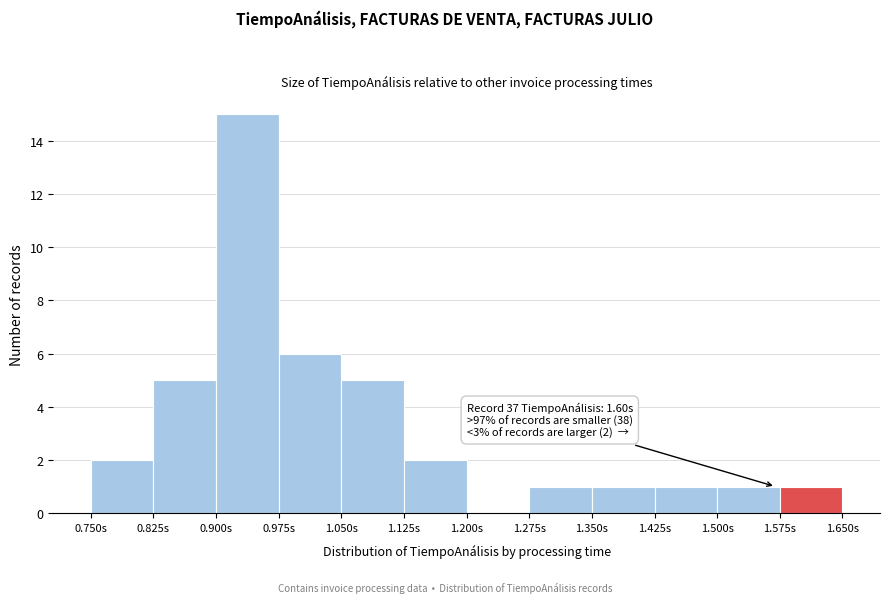

Over which range of the x-axis is the bar tallest?

0.900 to 0.975